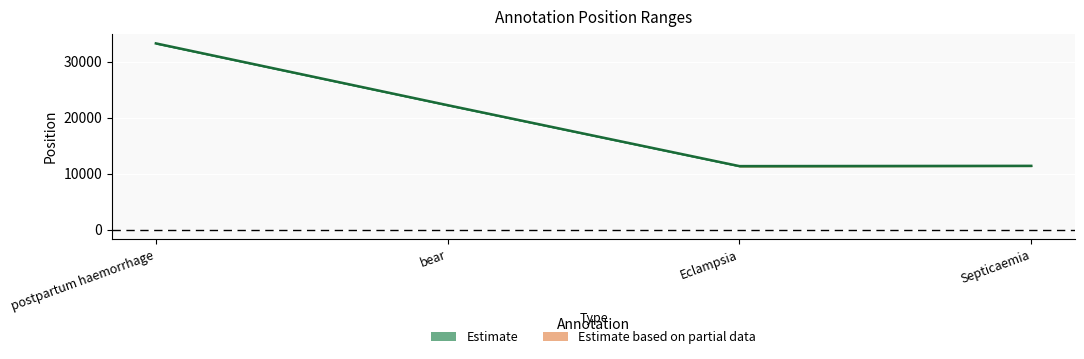

What is the value of the 3rd point from the left?

11364.0